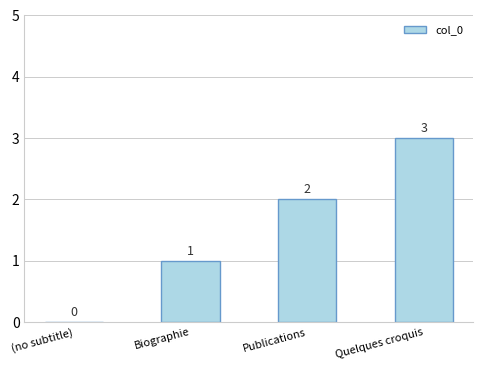

Which label corresponds to the largest value in the chart?

Quelques croquis